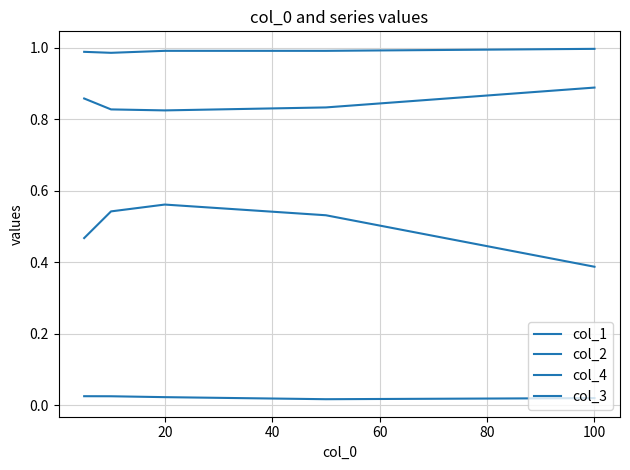

Does the chart display data point markers on the line(s)?

No